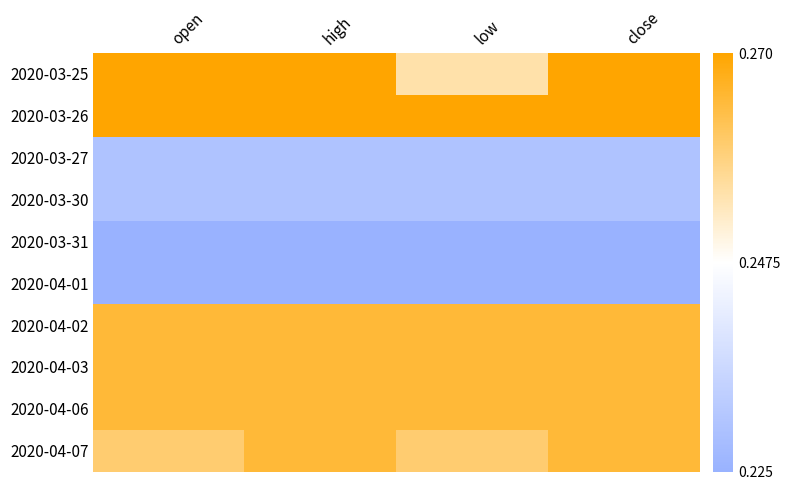

What is the total value across all series at high?

2.5